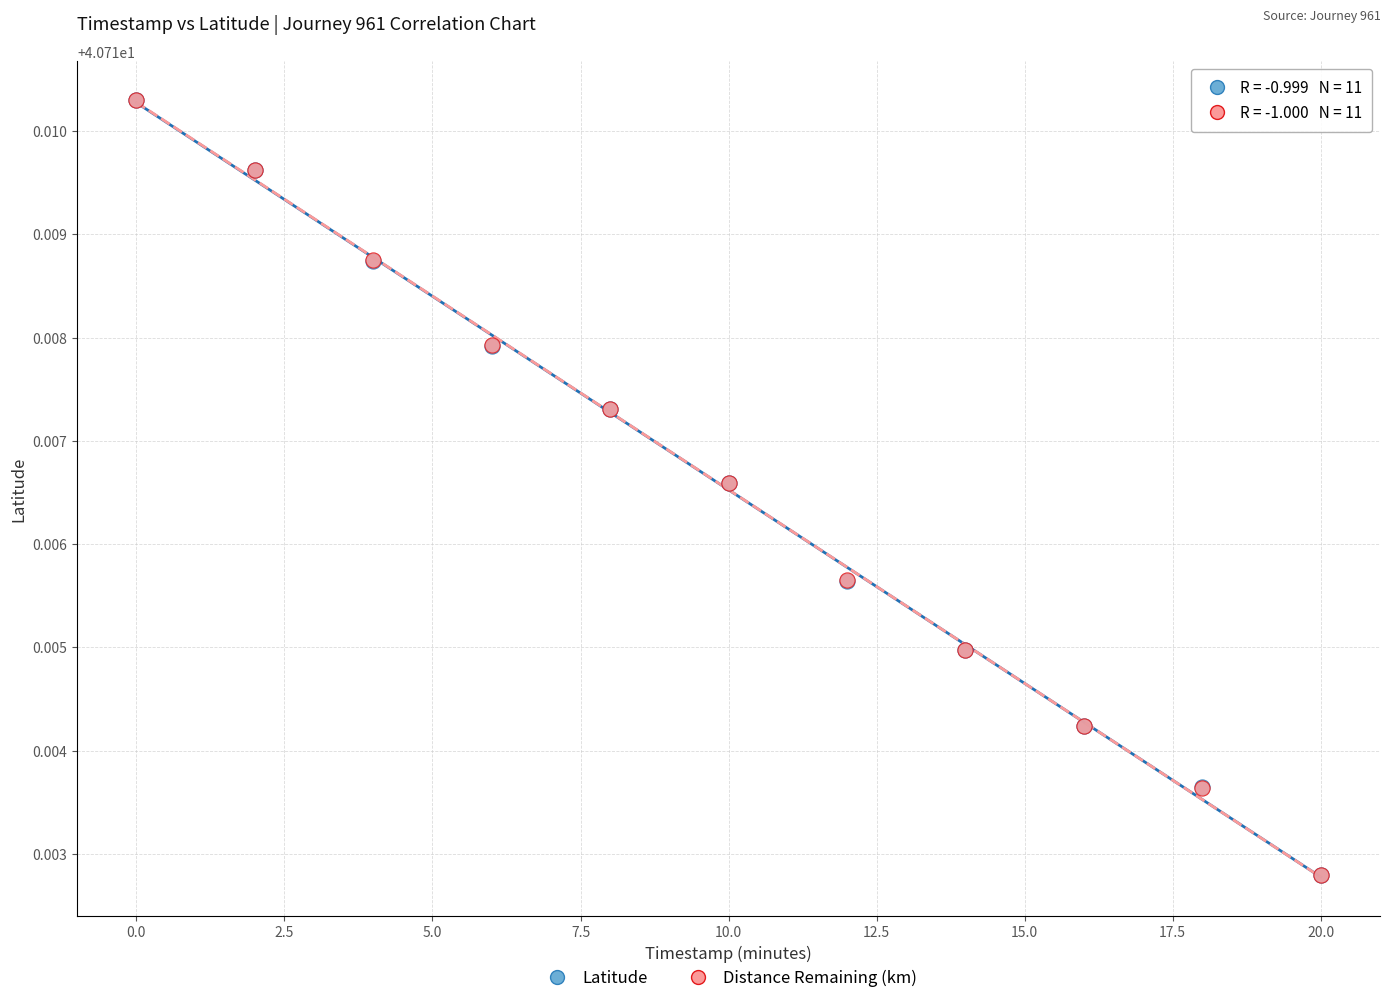

What are all the series names shown in the legend?

Latitude, Distance Remaining (km)